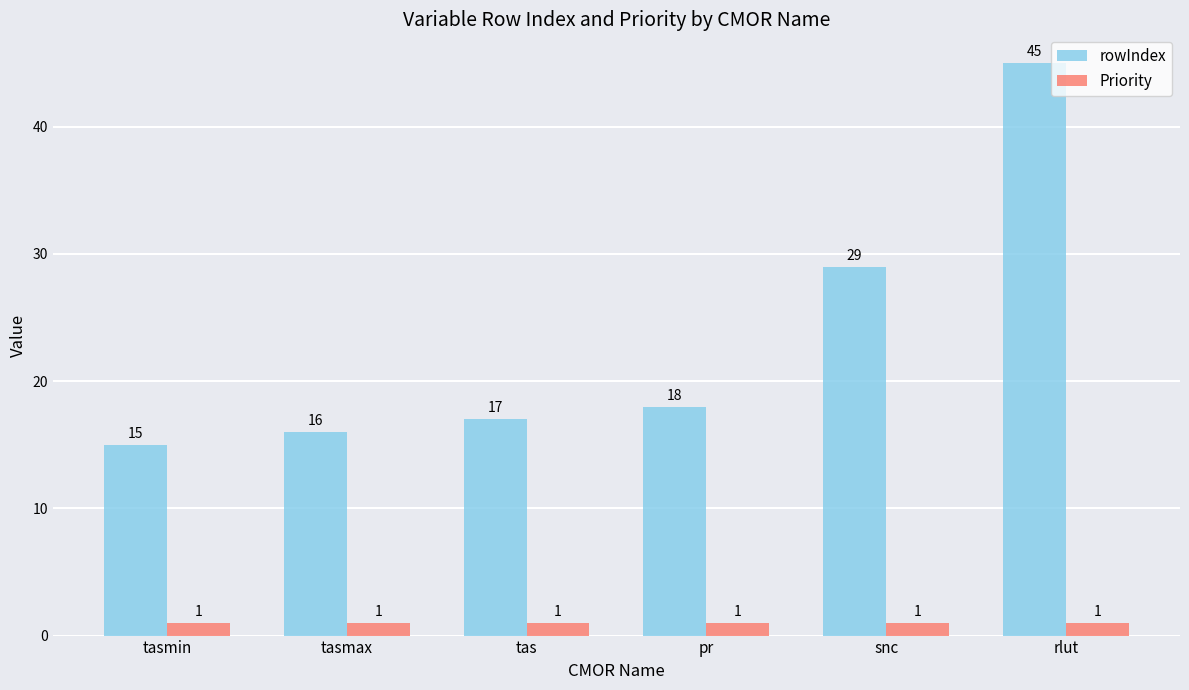

What is the sum of all Priority values?

6